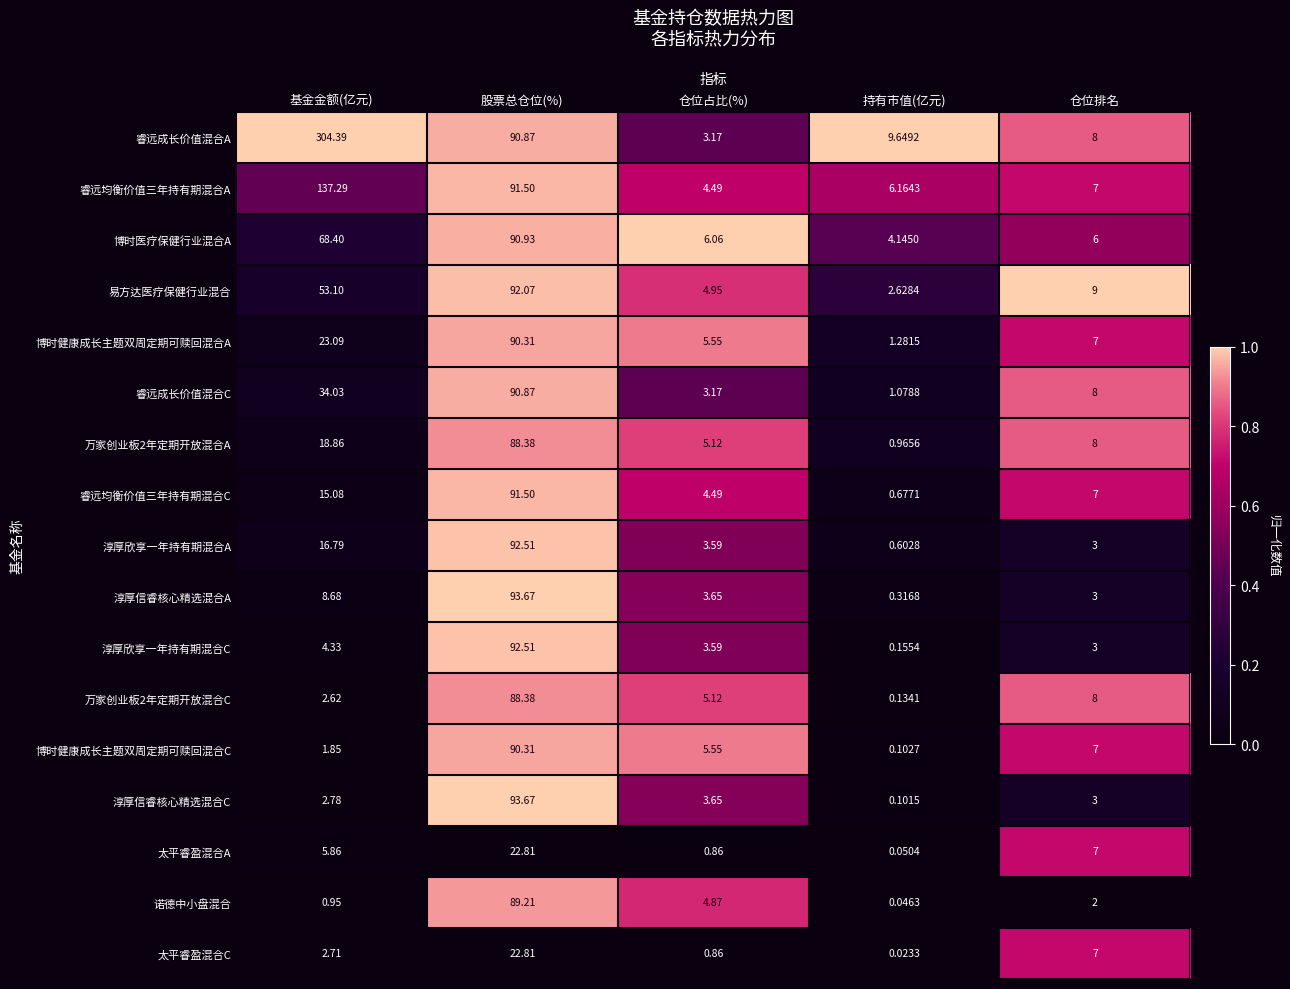

Where is 博时医疗保健行业混合A nearest to the value 47?

基金金额(亿元)